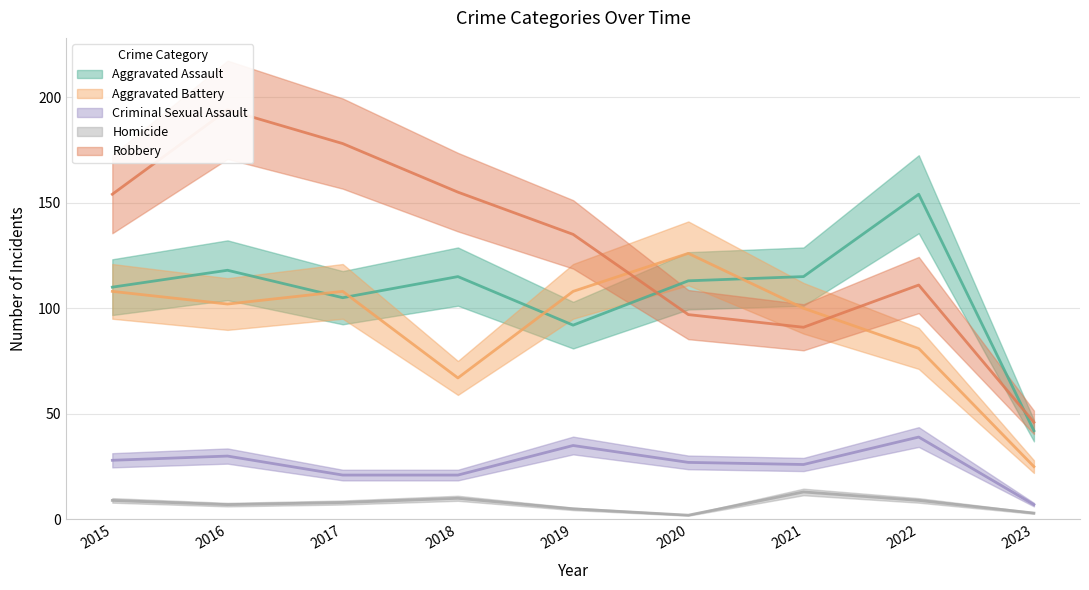

True or false: Aggravated Battery has a value of 102 at 2016.

True